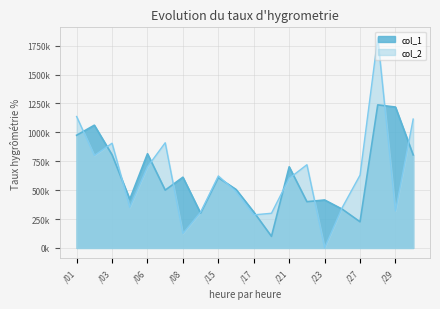

What is the difference between the col_2 values at 105/06/30 and 105/06/28?

703000